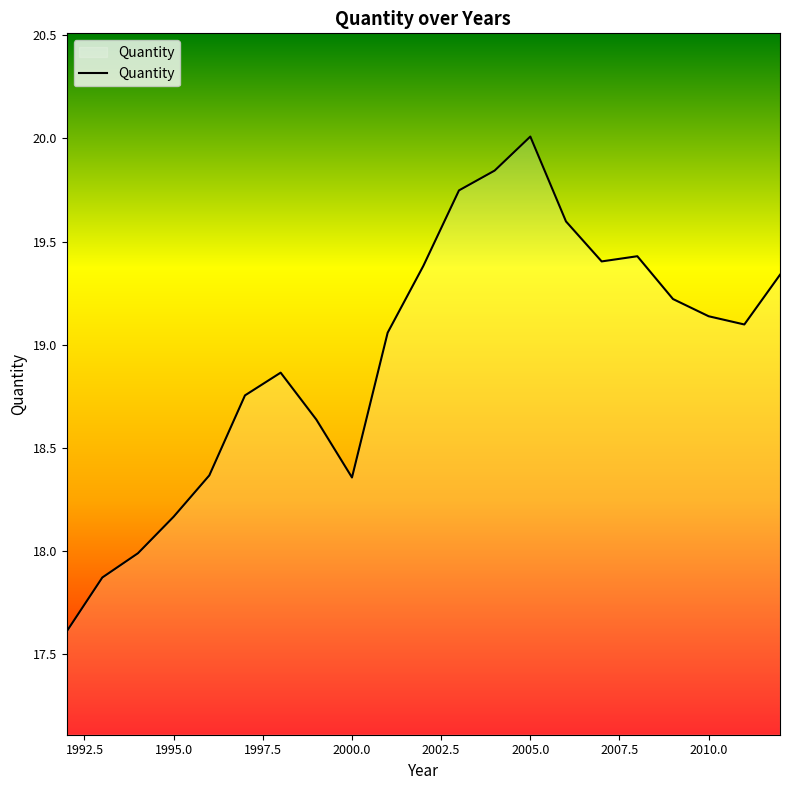

What is the smallest value displayed?

17.6